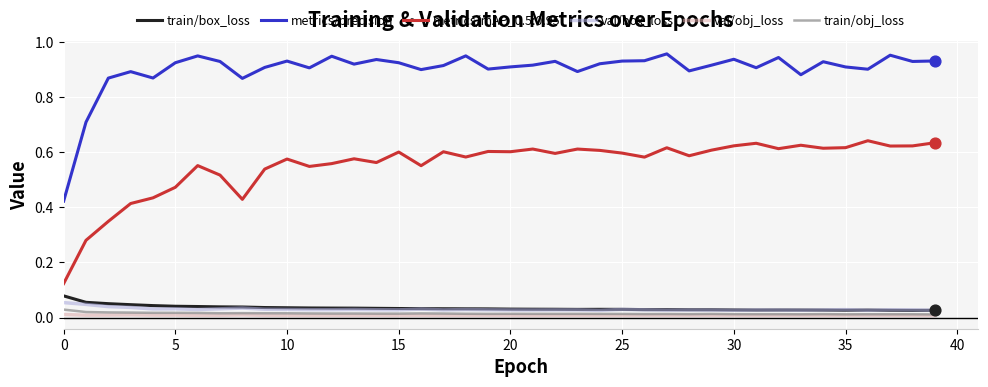

Which series has the widest spread of values?

metrics/precision